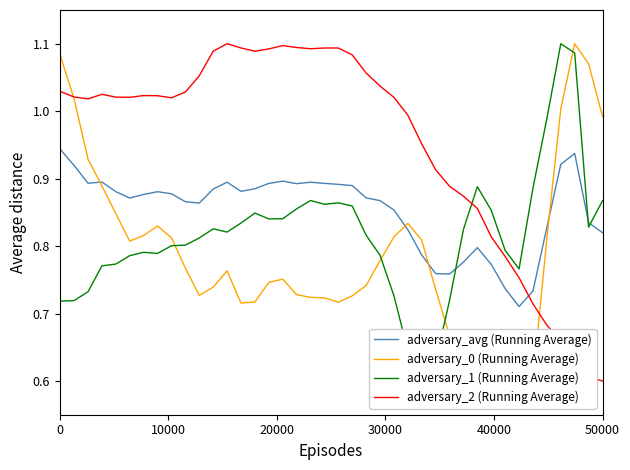

True or false: adversary_avg (Running Average) and adversary_2 (Running Average) intersect in this chart.

True